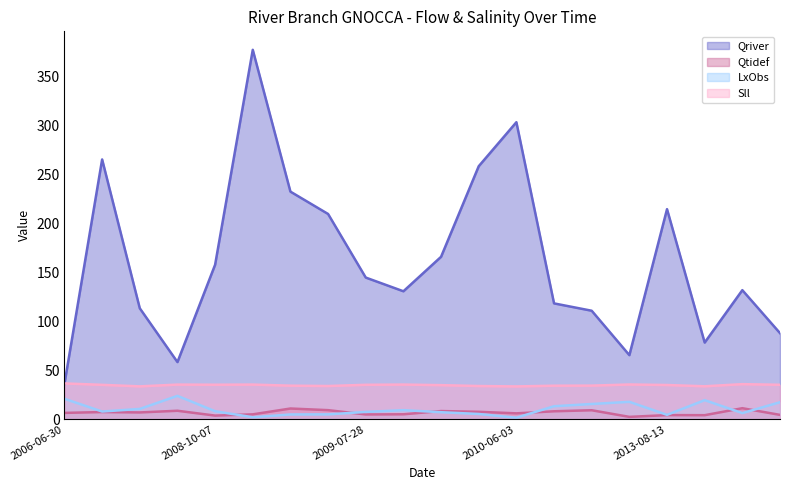

What is the approximate value of Sll at 2011-07-13?

34.5